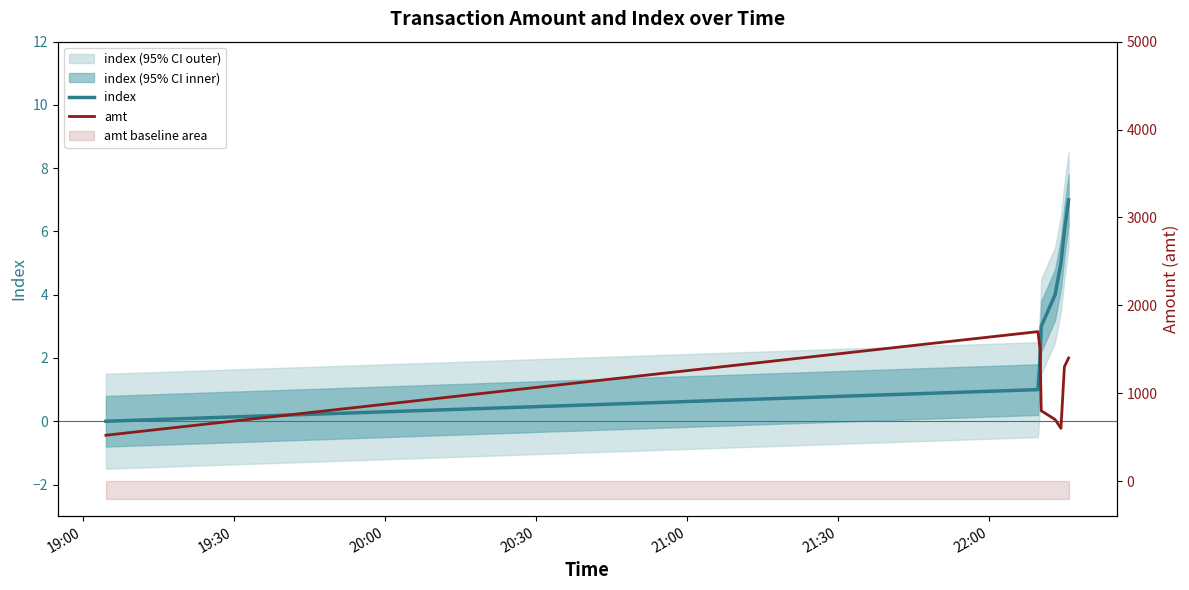

At 21:30, list the series in order from smallest to largest.

index, amt